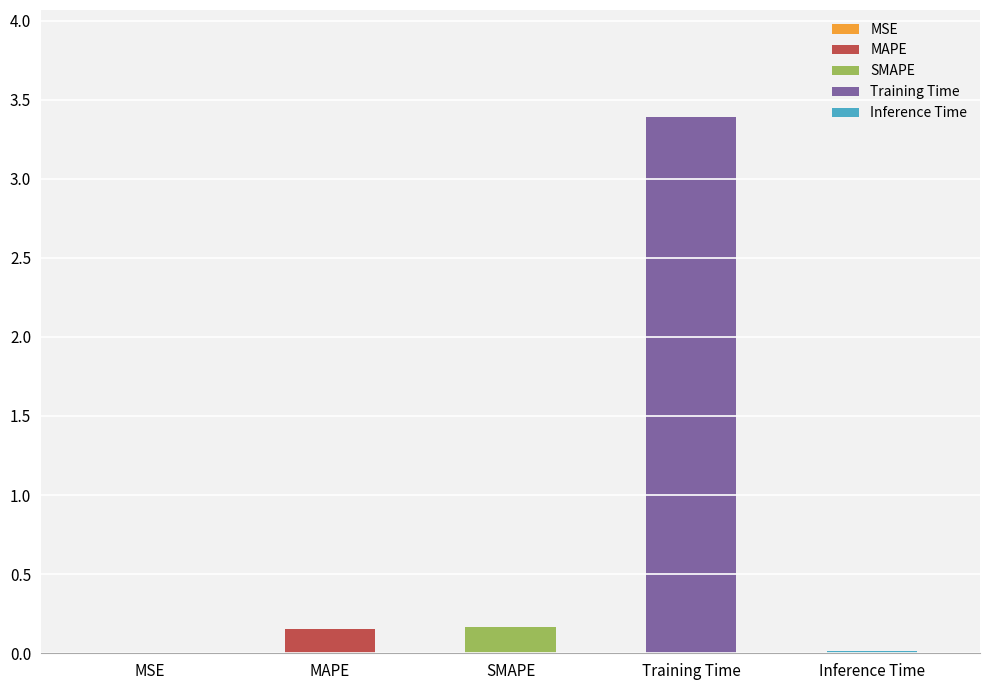

True or false: the data shows 0.0 at Inference Time.

False